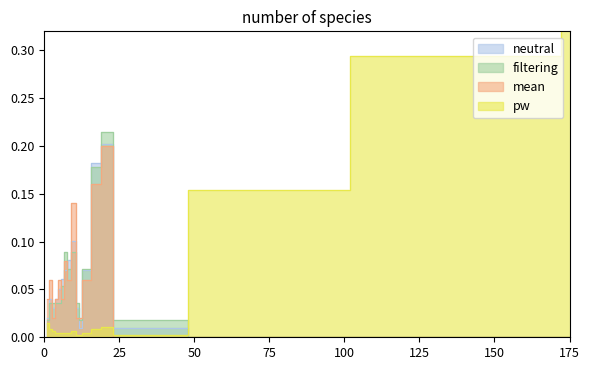

Is this an area chart (filled region under the line)?

No